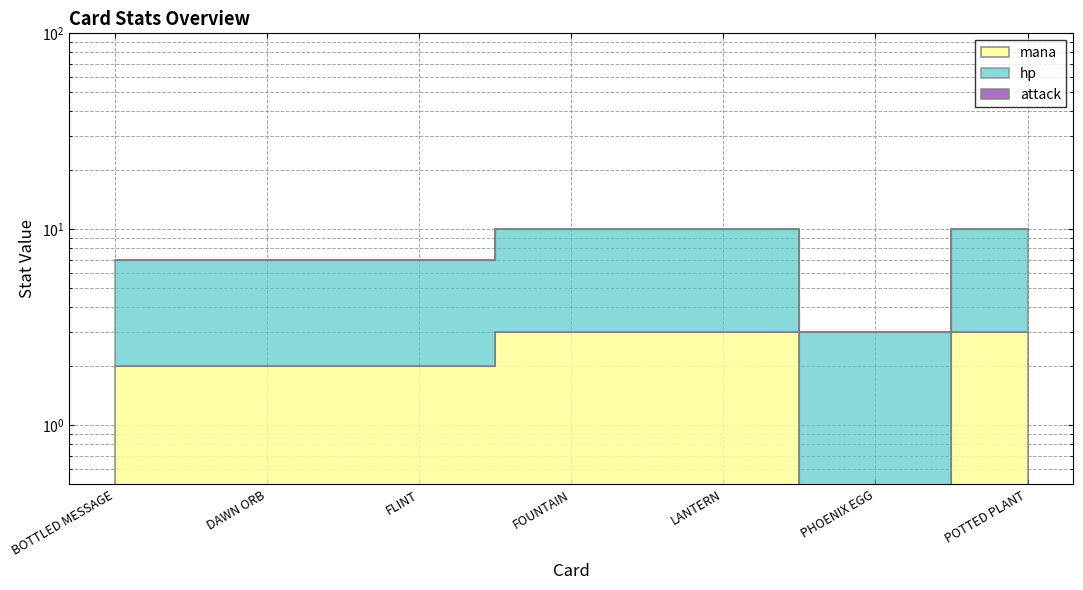

At which category is the sum across all series the highest?

FOUNTAIN